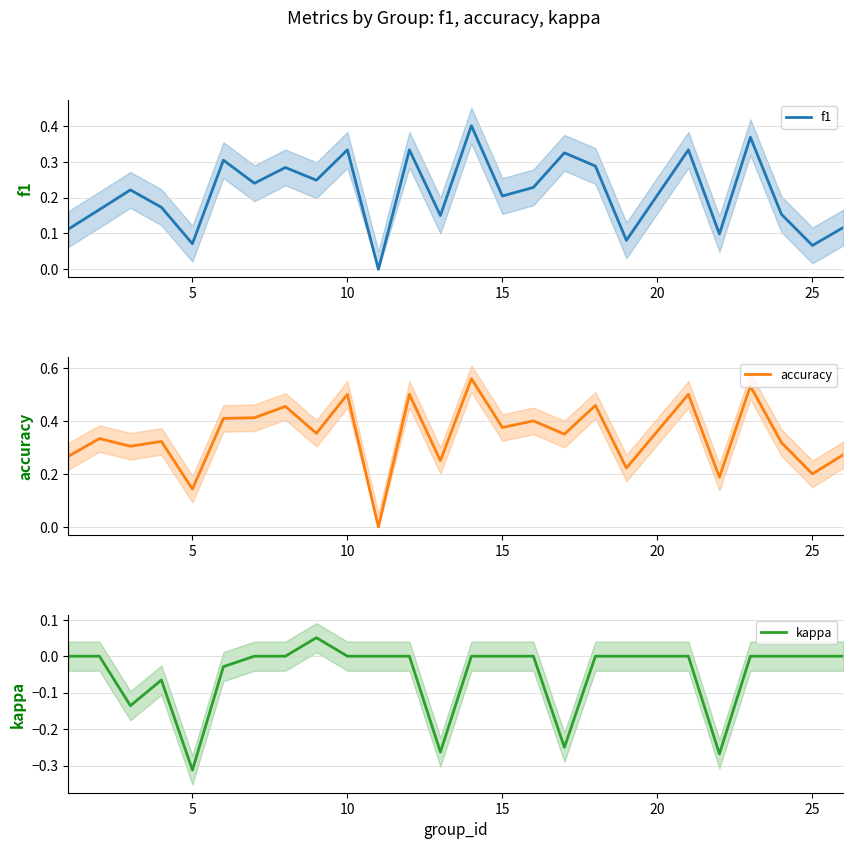

How many distinct data groups are displayed?

3